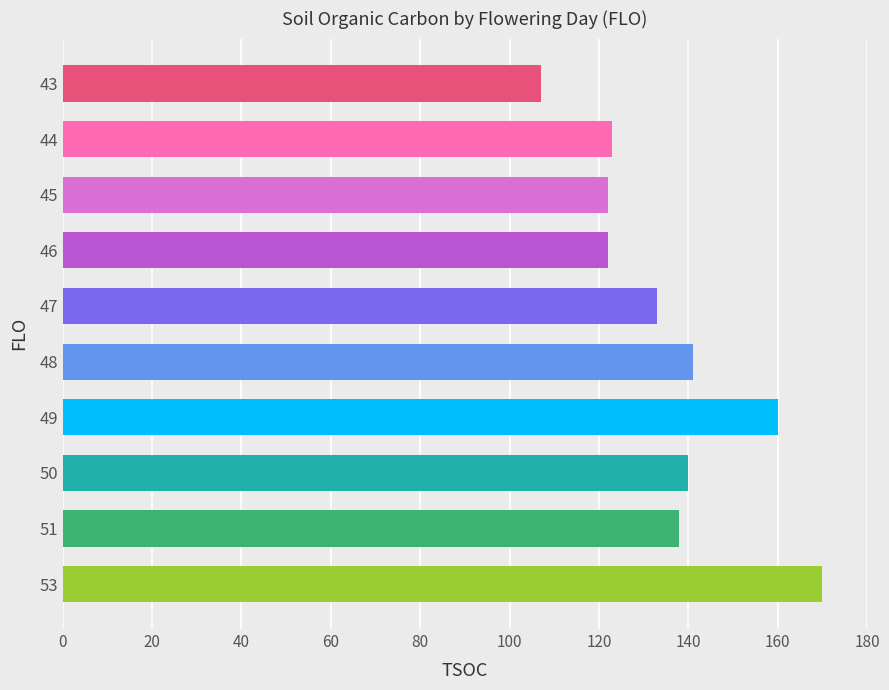

Approximately how many times larger is the value at 43 compared to 51?

0.8